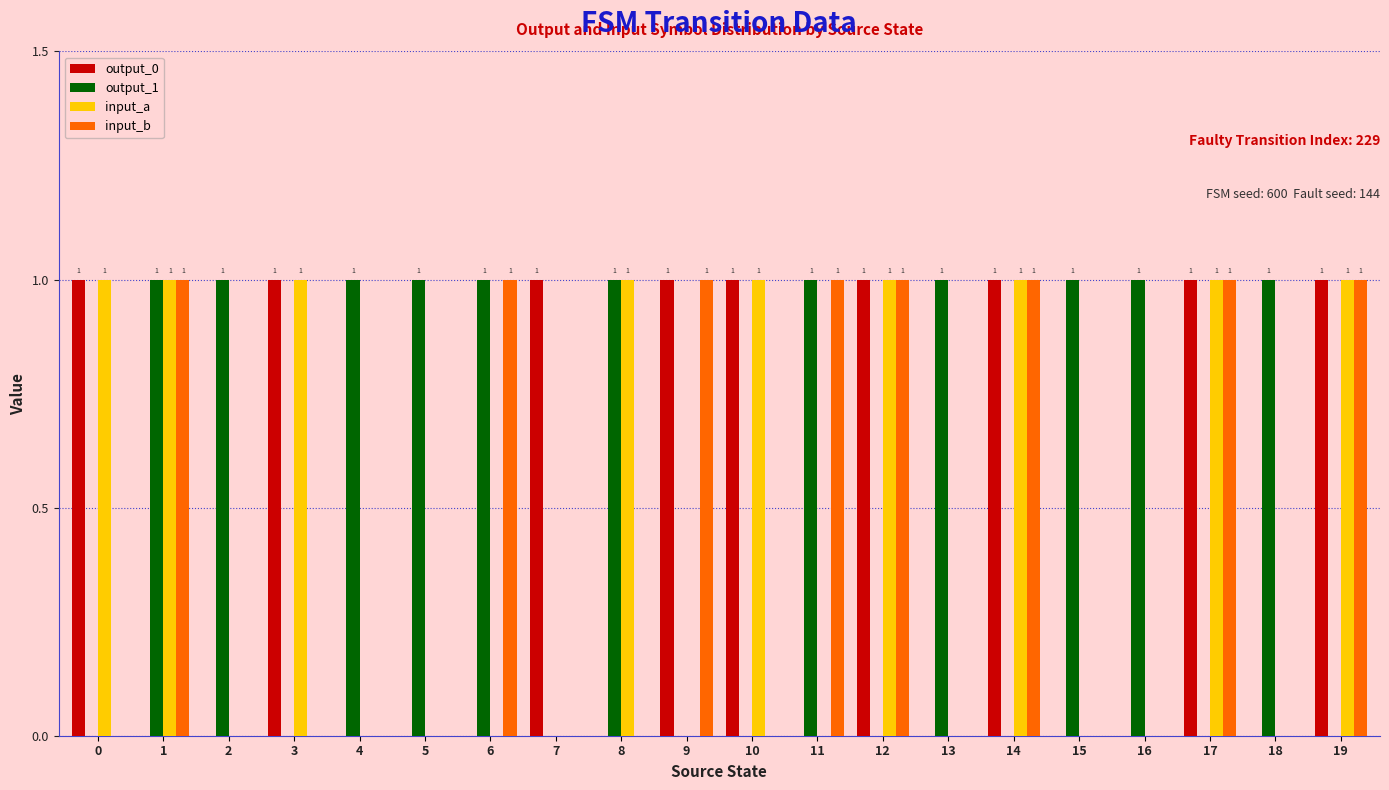

Reading right to left, what are all the values shown in this chart?

output_0: 1	0	1	0	0	1	0	1	0	1	1	0	1	0	0	0	1	0	0	1
output_1: 0	1	0	1	1	0	1	0	1	0	0	1	0	1	1	1	0	1	1	0
input_a: 1	0	1	0	0	1	0	1	0	1	0	1	0	0	0	0	1	0	1	1
input_b: 1	0	1	0	0	1	0	1	1	0	1	0	0	1	0	0	0	0	1	0